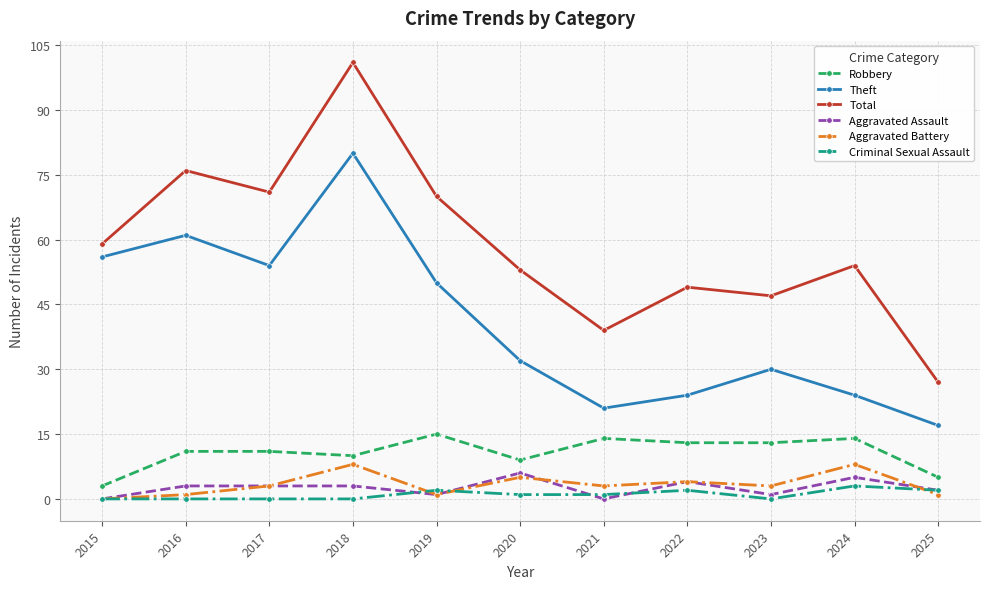

What is the maximum value shown in the chart?

101